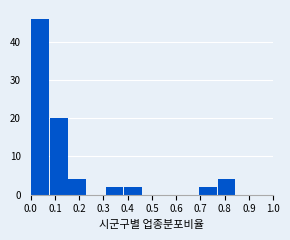

Reading left to right, transcribe this chart: for each bar, give the range it covers on the x-axis and its height. Neither the bar edges nor the heights are printed on the chart, so give them approximately, as read against the axes.

0.00 to 0.08: 46
0.08 to 0.15: 20
0.15 to 0.23: 4
0.23 to 0.31: 0
0.31 to 0.38: 2
0.38 to 0.46: 2
0.46 to 0.54: 0
0.54 to 0.62: 0
0.62 to 0.69: 0
0.69 to 0.77: 2
0.77 to 0.85: 4
0.85 to 0.92: 0
0.92 to 1.00: 0